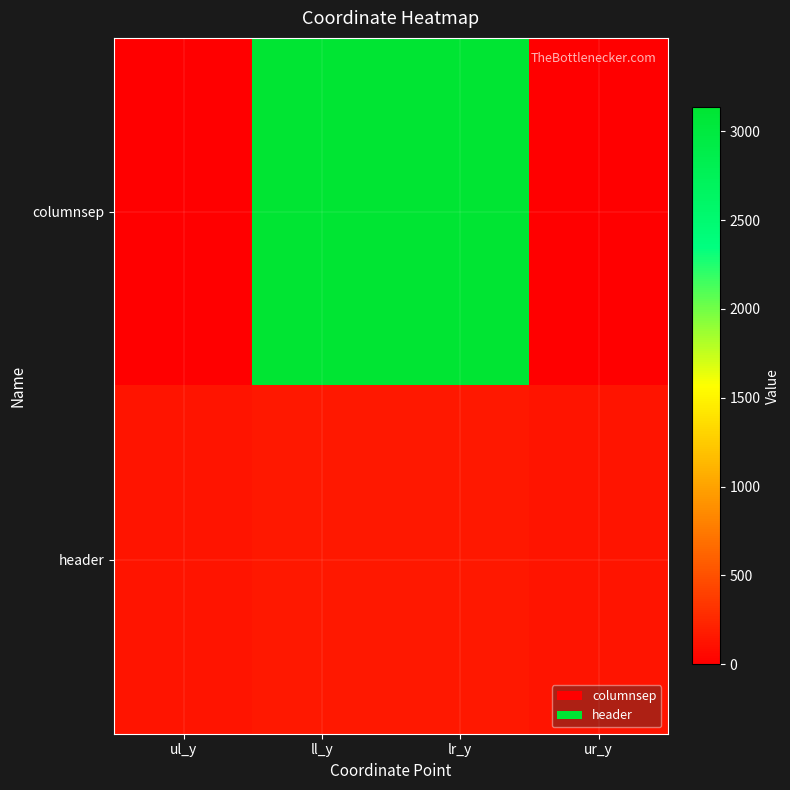

How many distinct data groups are displayed?

2